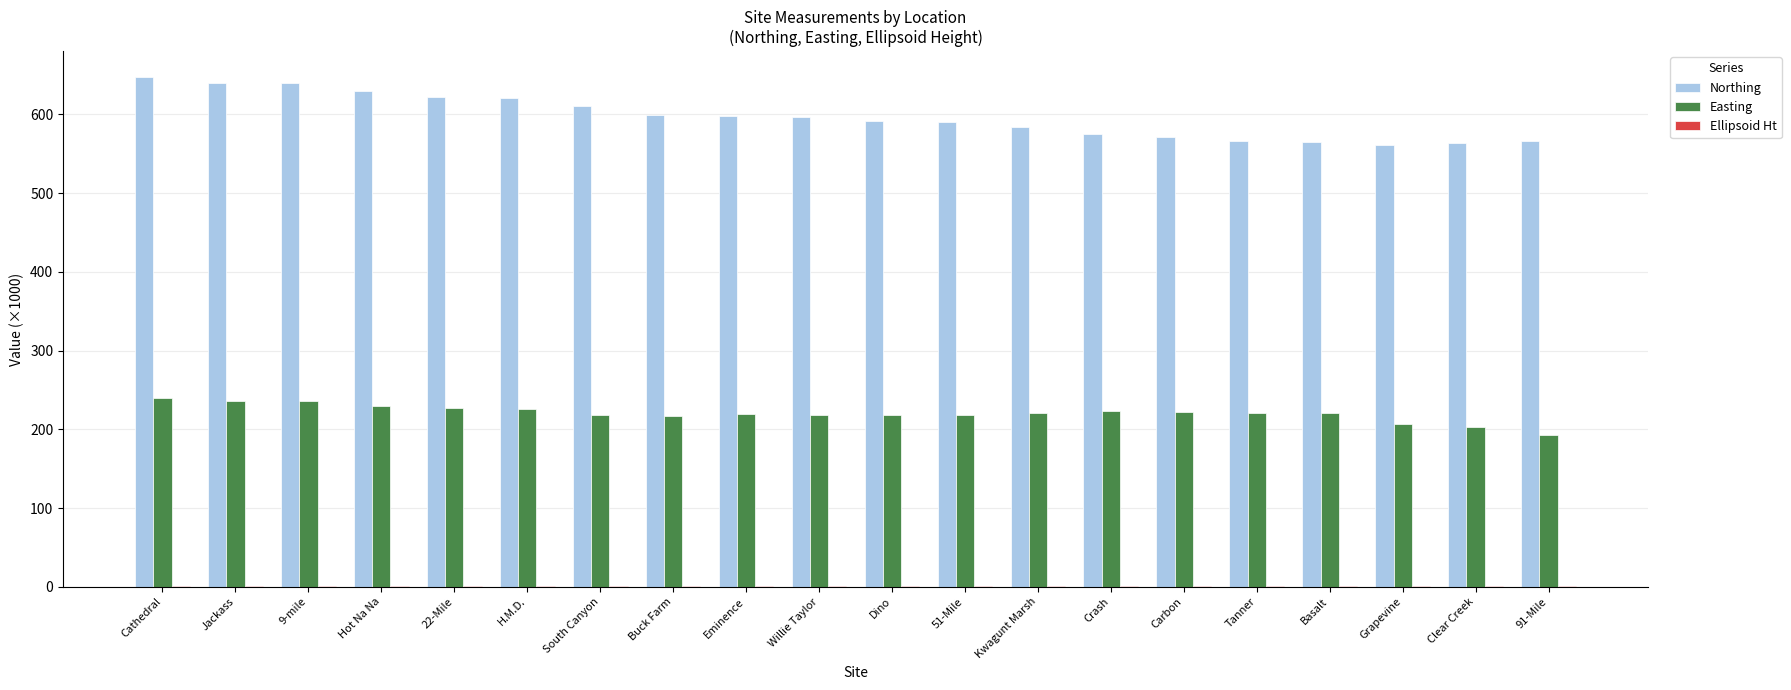

What is the sum of all Easting values?

4414.1